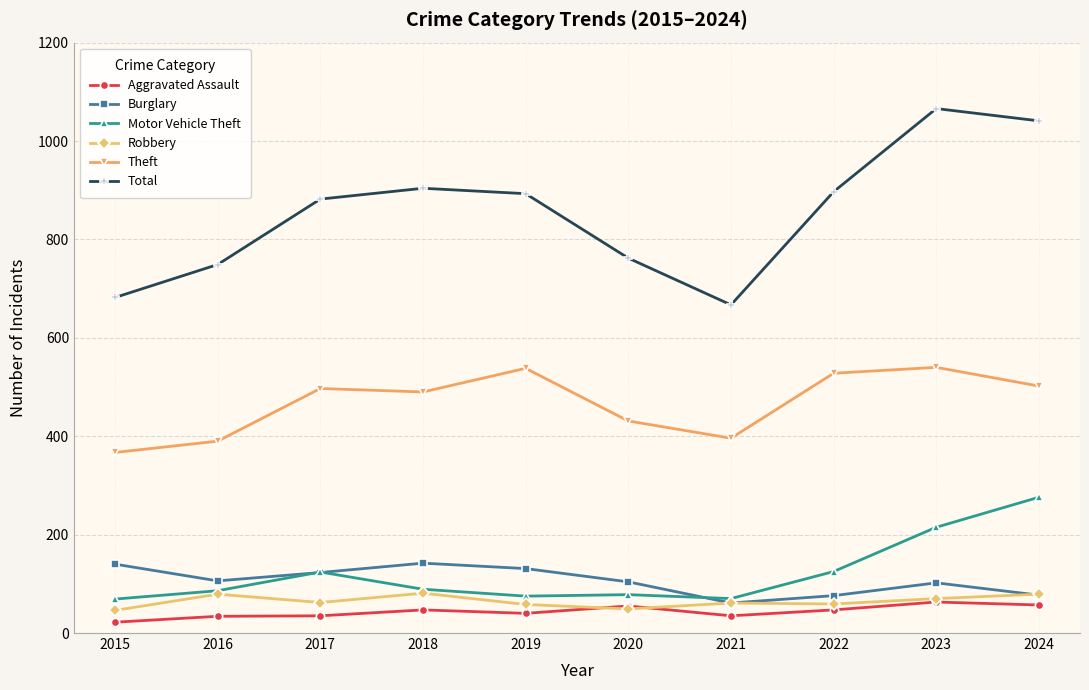

What is the total value across all series at 2024?

2032